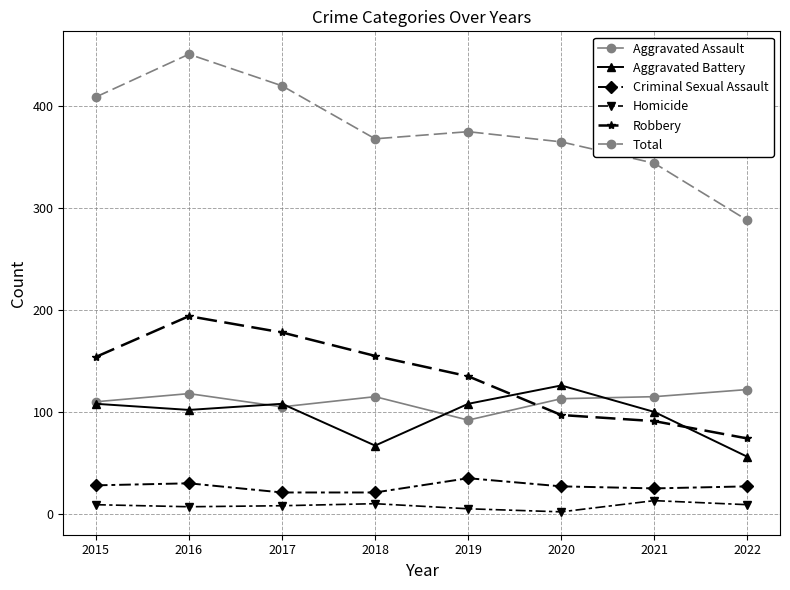

Which series has the widest spread of values?

Total